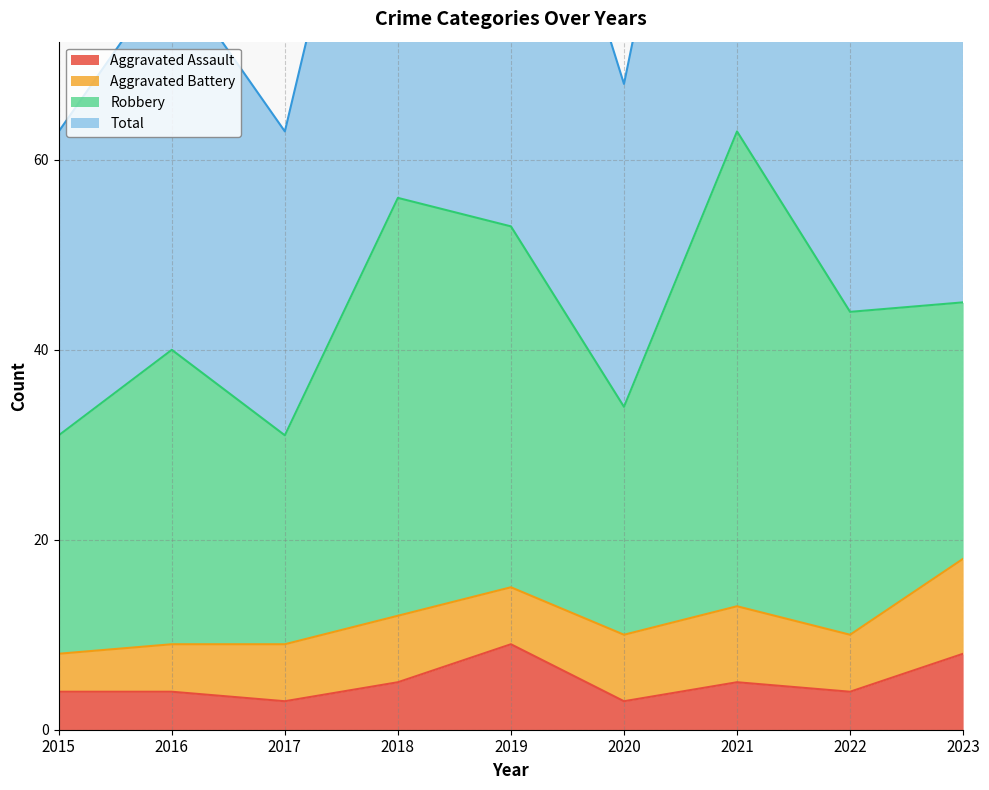

What is the maximum value for Aggravated Assault?

9